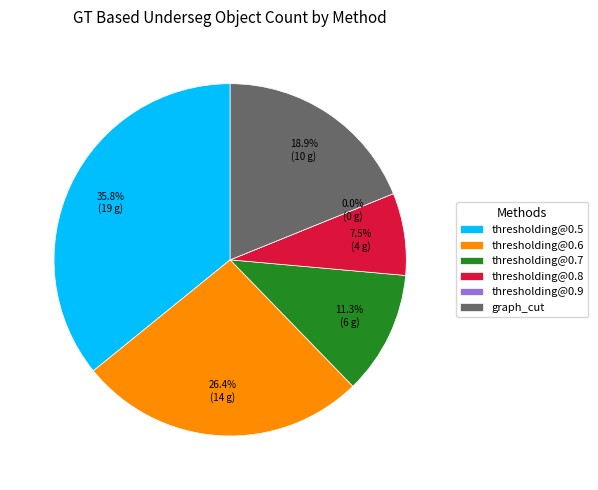

Which has a higher value, thresholding@0.9 or graph_cut?

graph_cut